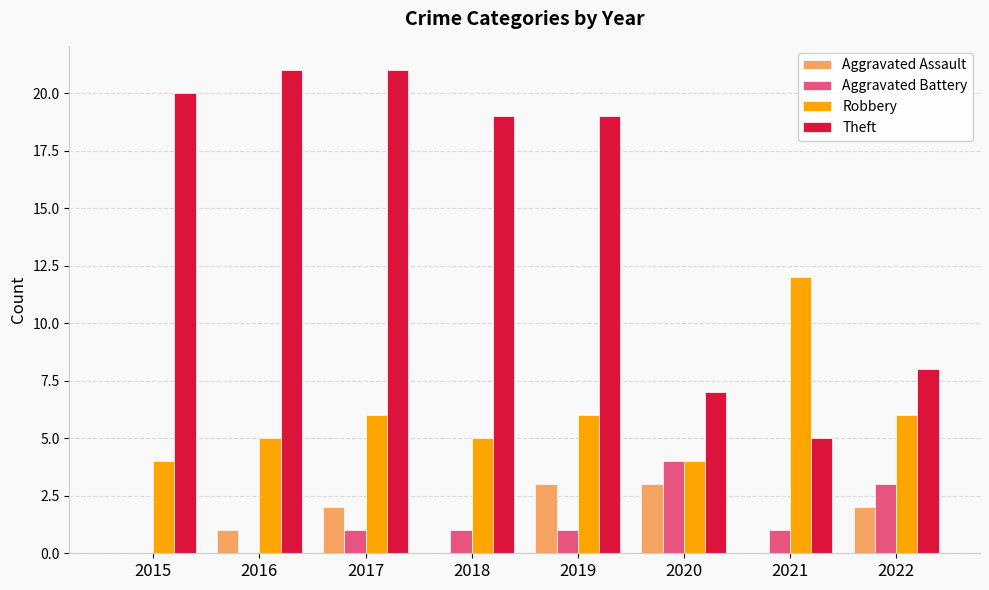

What is the sum of all Aggravated Battery values?

11